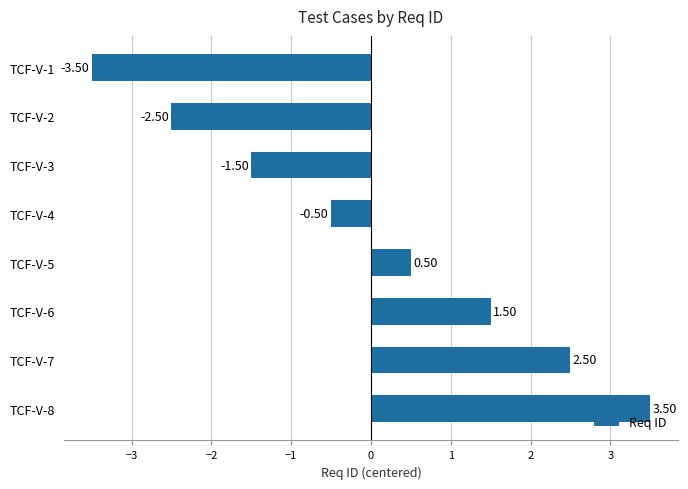

Rank the categories by value from highest to lowest.

TCF-V-8, TCF-V-7, TCF-V-6, TCF-V-5, TCF-V-4, TCF-V-3, TCF-V-2, TCF-V-1